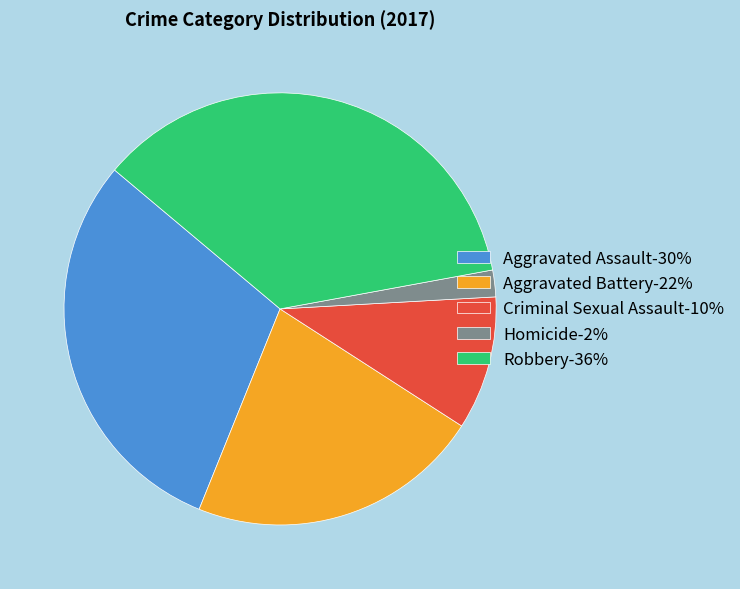

Is it true that Aggravated Battery is 22% of the pie?

True